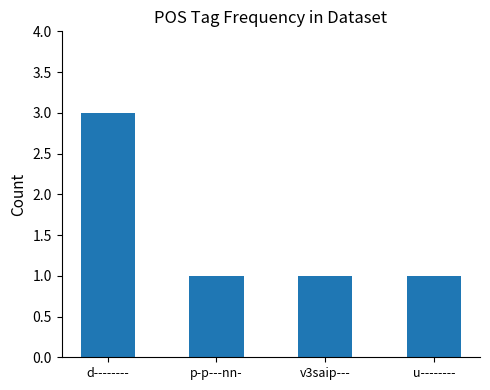

At which category does the chart reach its peak across all series?

d--------